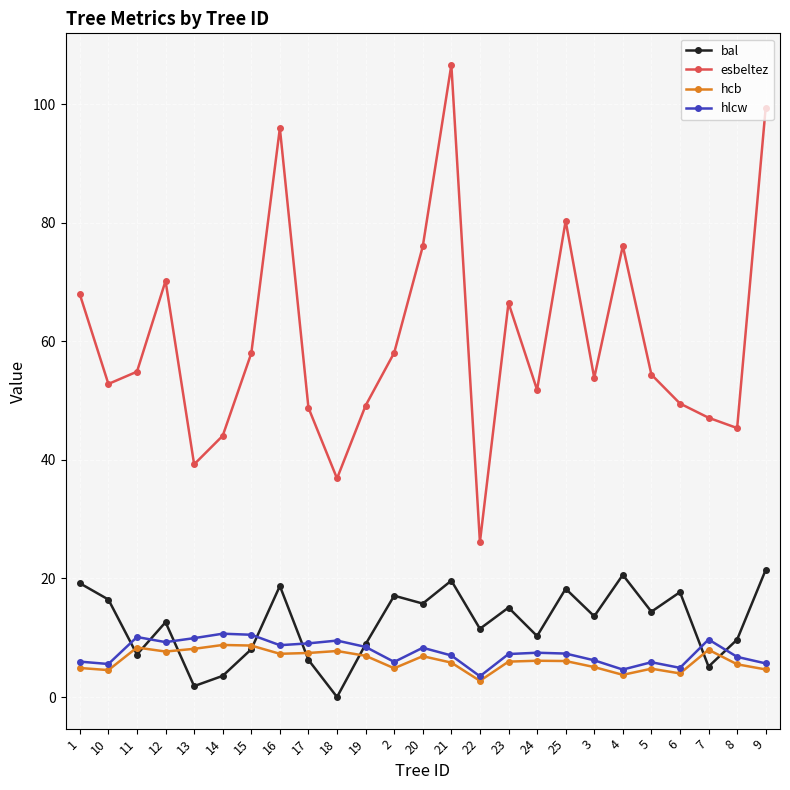

At how many categories does at least one series exceed 88?

3